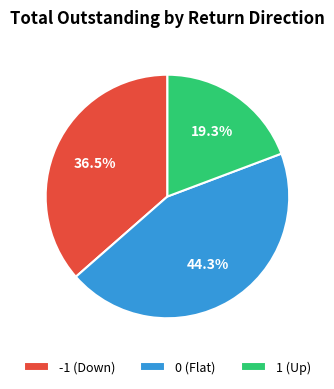

Which slice is the largest?

0 (Flat)